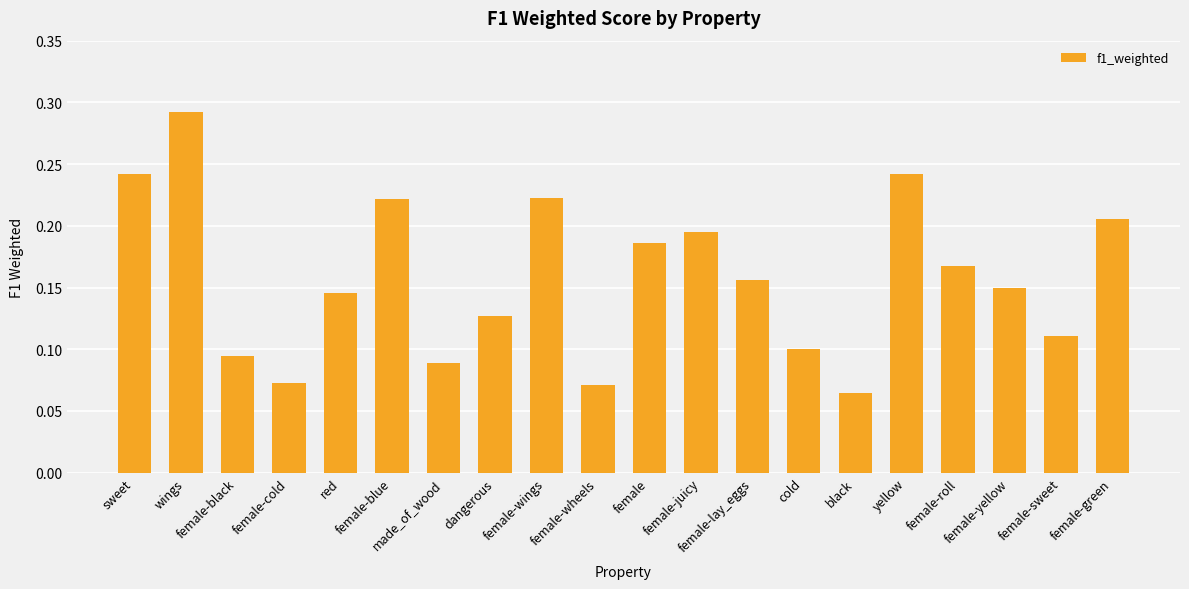

How many values are between 0 and 1?

20